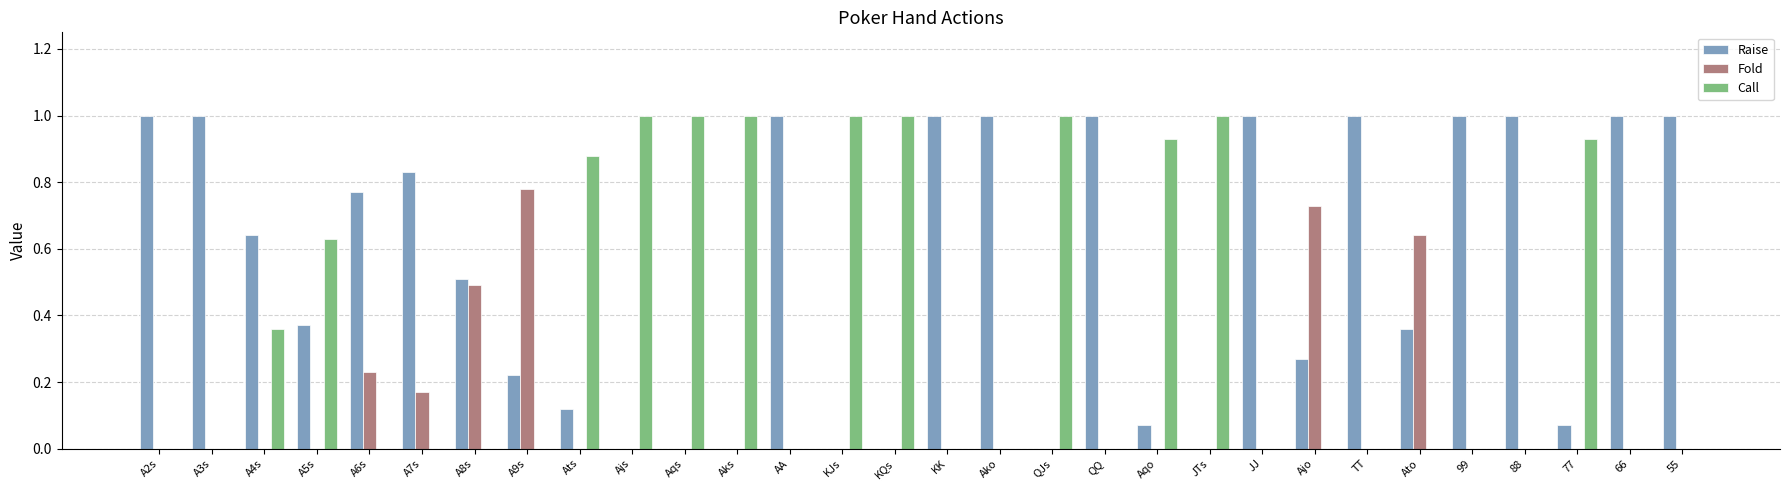

Is the value of Call at KQs greater than the value of Fold at KQs?

Yes